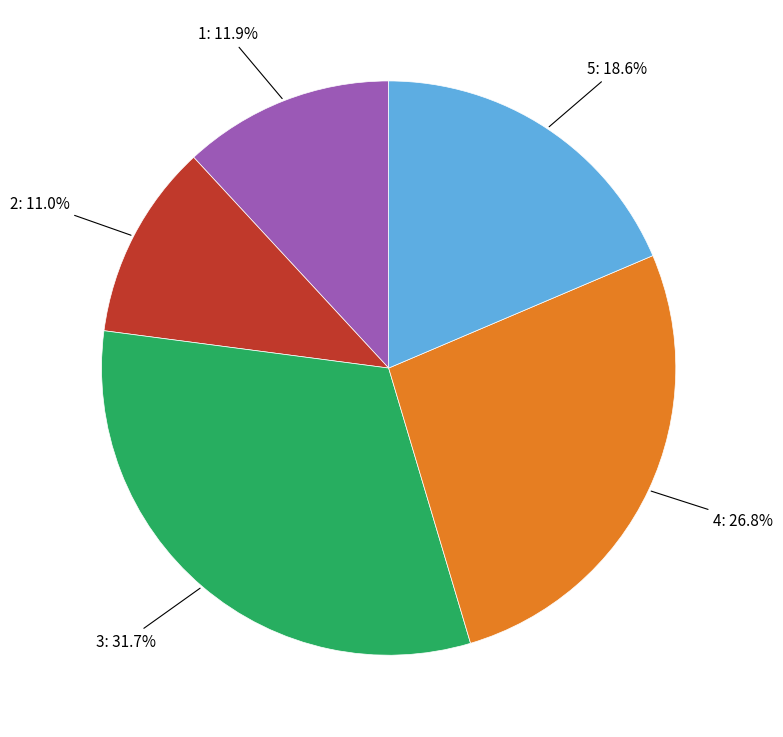

Is there any slice that represents more than half of the pie?

No